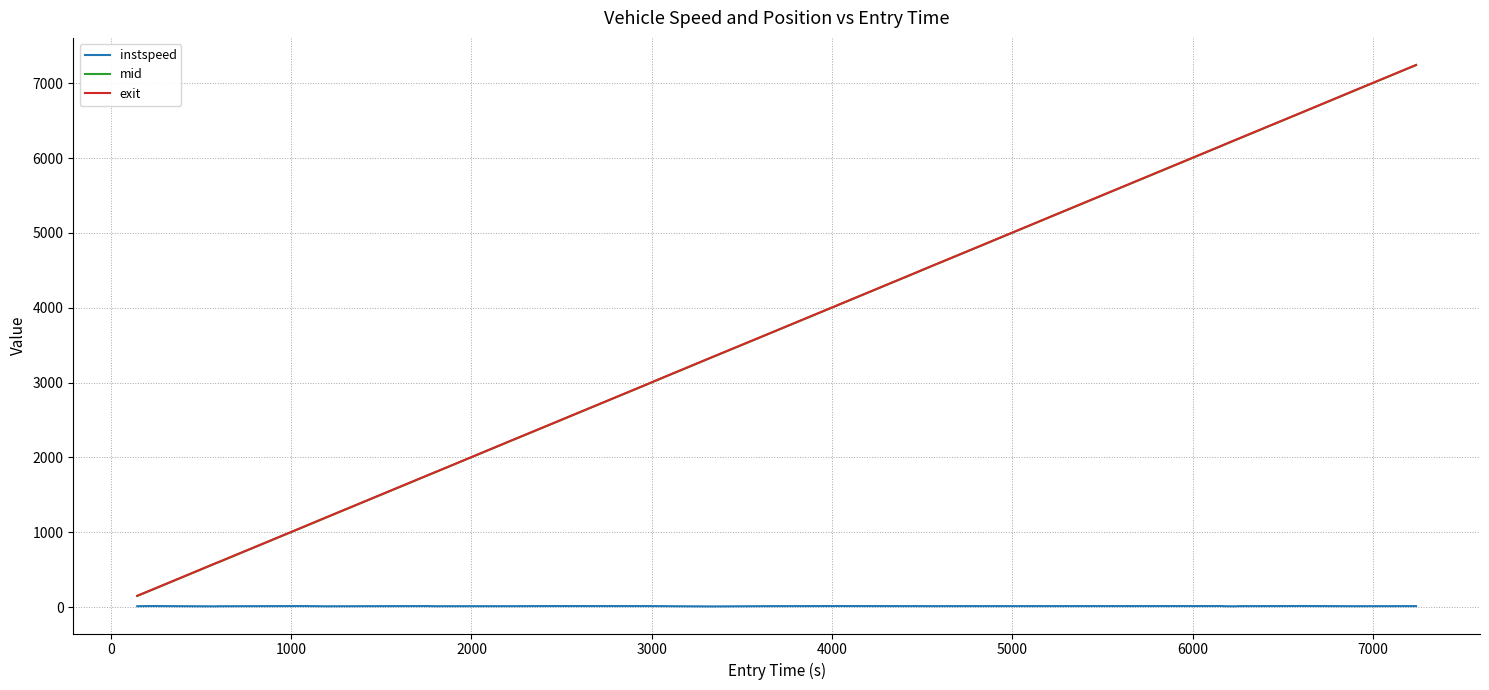

What is the highest value of the exit series?

7244.7